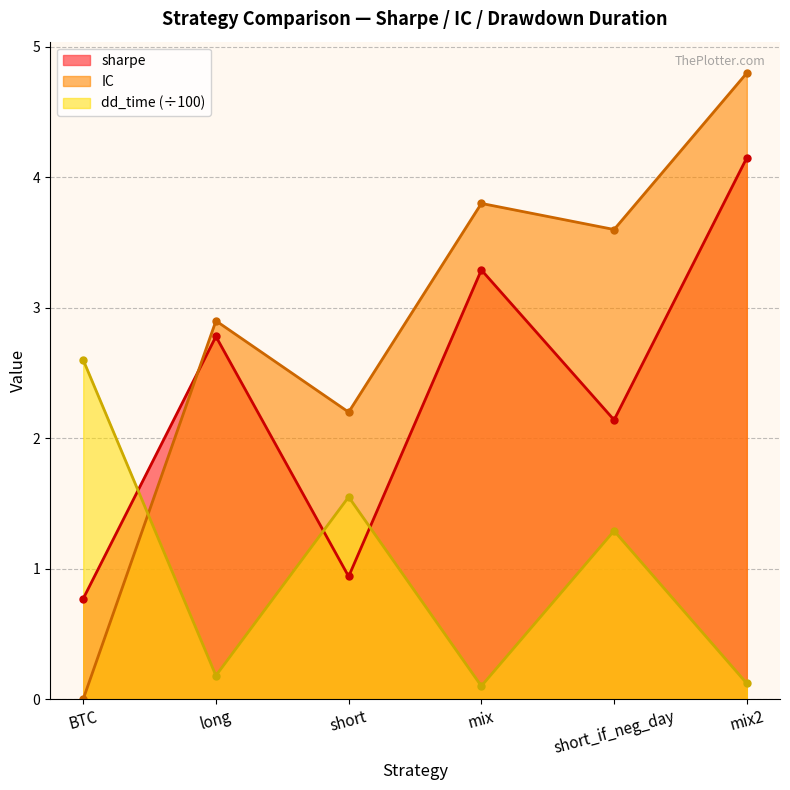

Where does the sharpe series first go above 2?

long